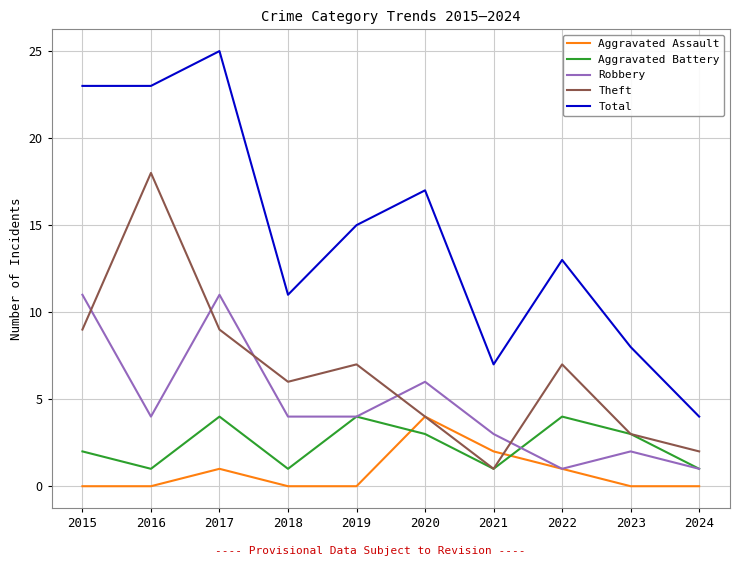

What is the difference between the maximum and second lowest values in the Total series?

18